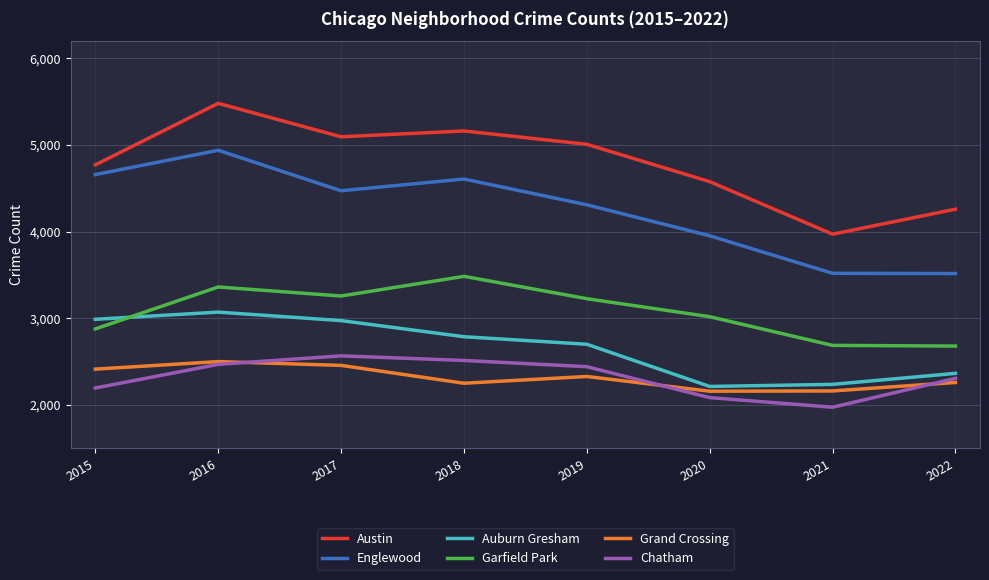

Which series has the largest total across all categories?

Austin